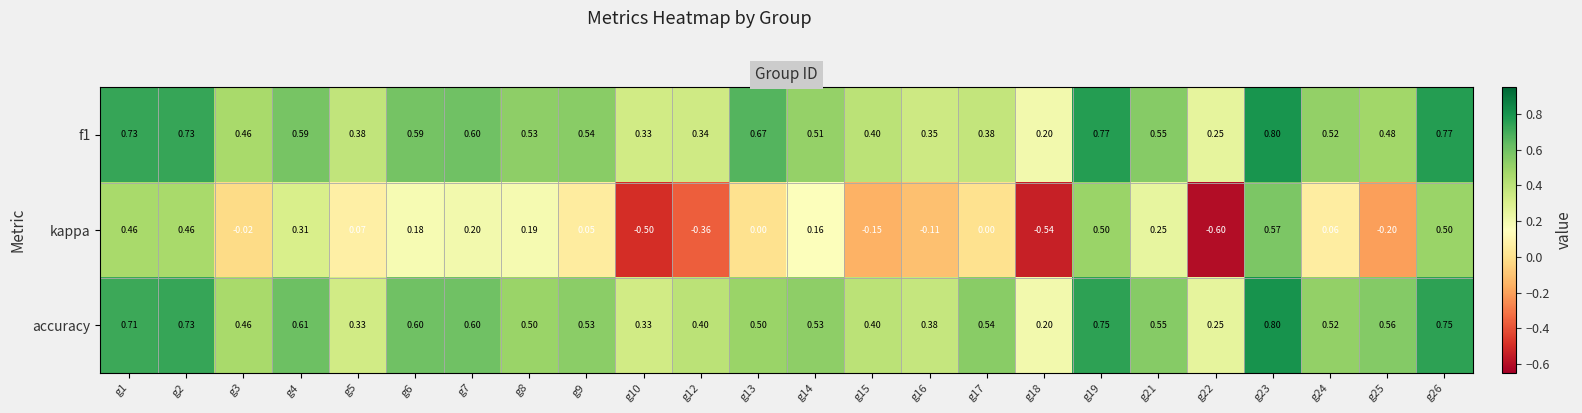

Which series has the largest total across all categories?

accuracy